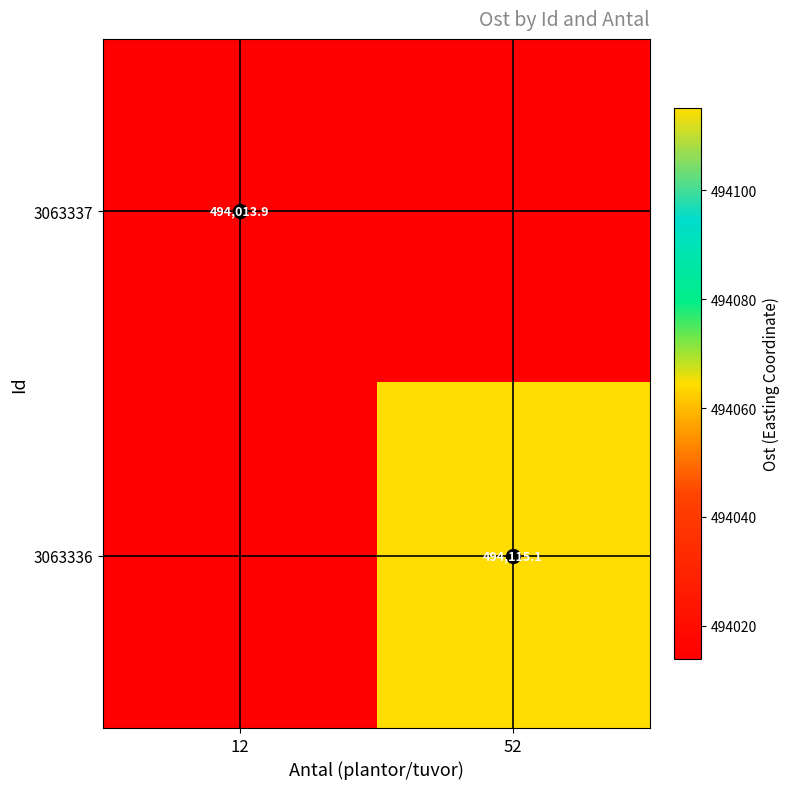

List the labels in order of Vertical crosshair value, smallest first.

12, 12